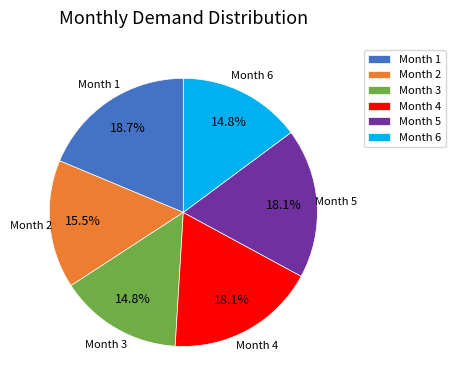

What percentage is NOT represented by Month 2?

84.5%